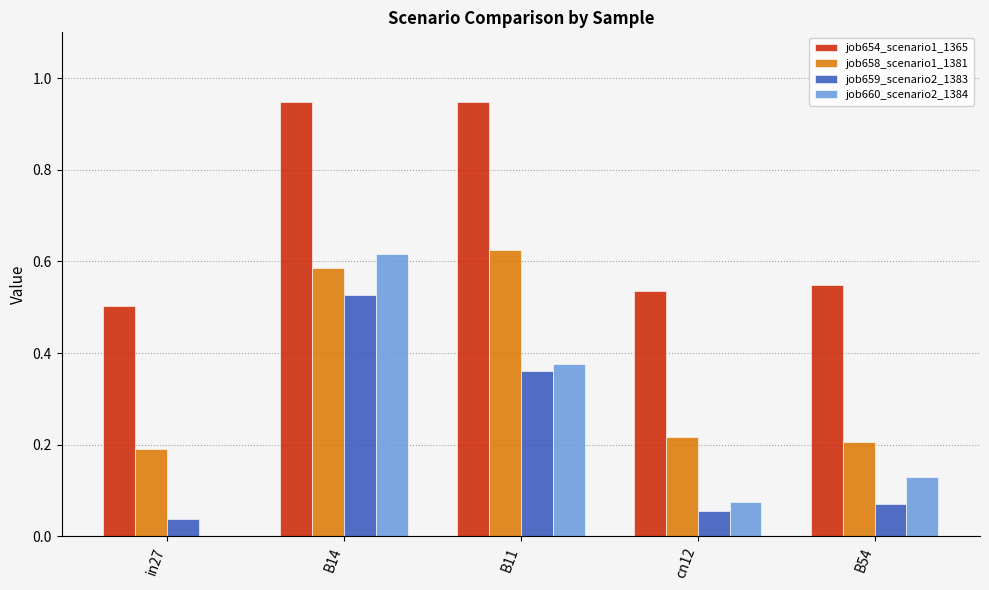

True or false: job654_scenario1_1365 has a value of 0.5 at in27.

True